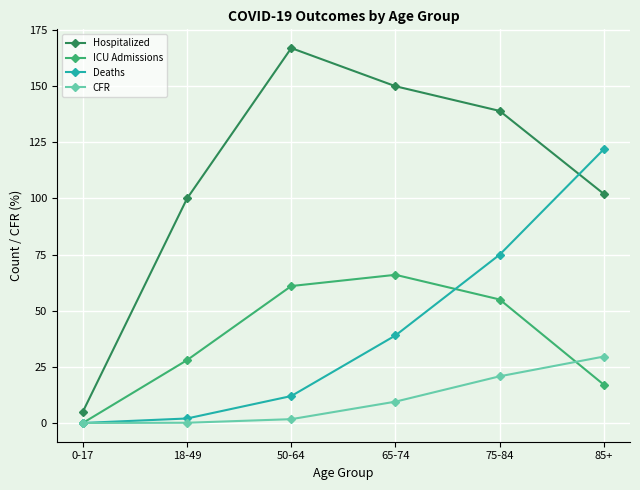

What is the greatest value displayed?

167.0